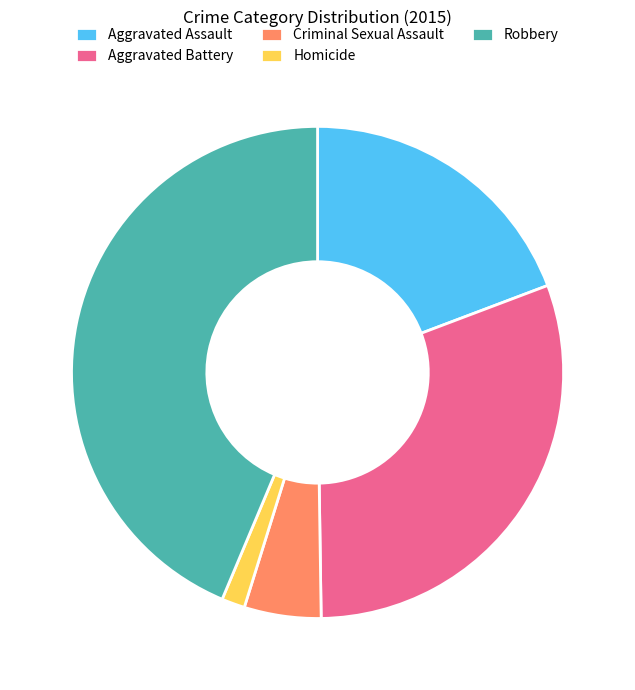

Is Criminal Sexual Assault the majority of the pie?

No